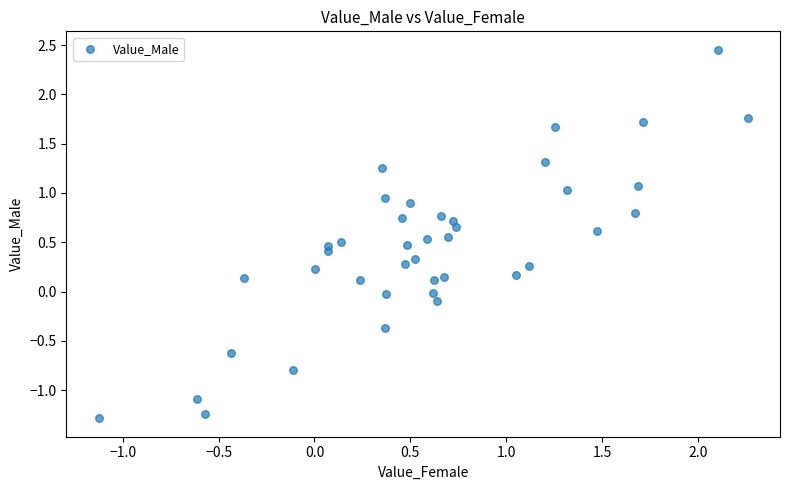

What is the range of X values (max minus min)?

3.4